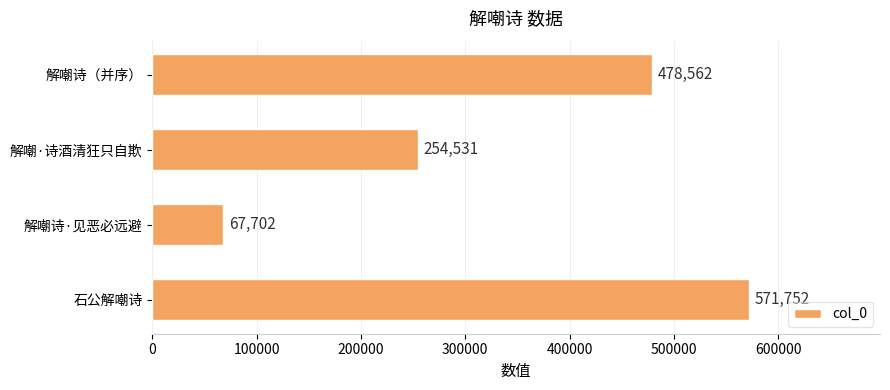

True or false: the data shows 300356 at 解嘲诗（并序）.

False